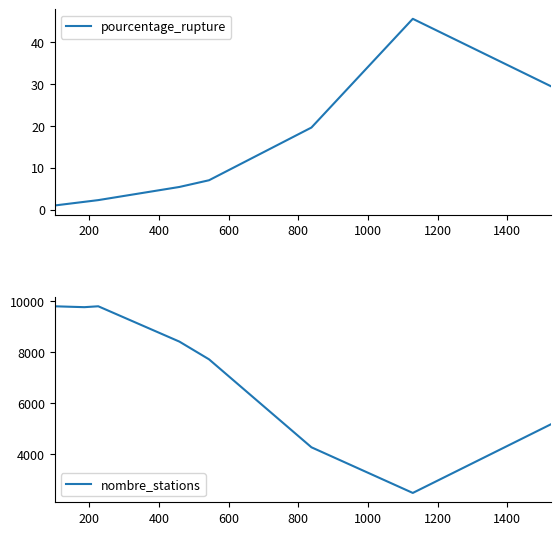

List the series in order of their peak value, highest first.

nombre_stations, pourcentage_rupture